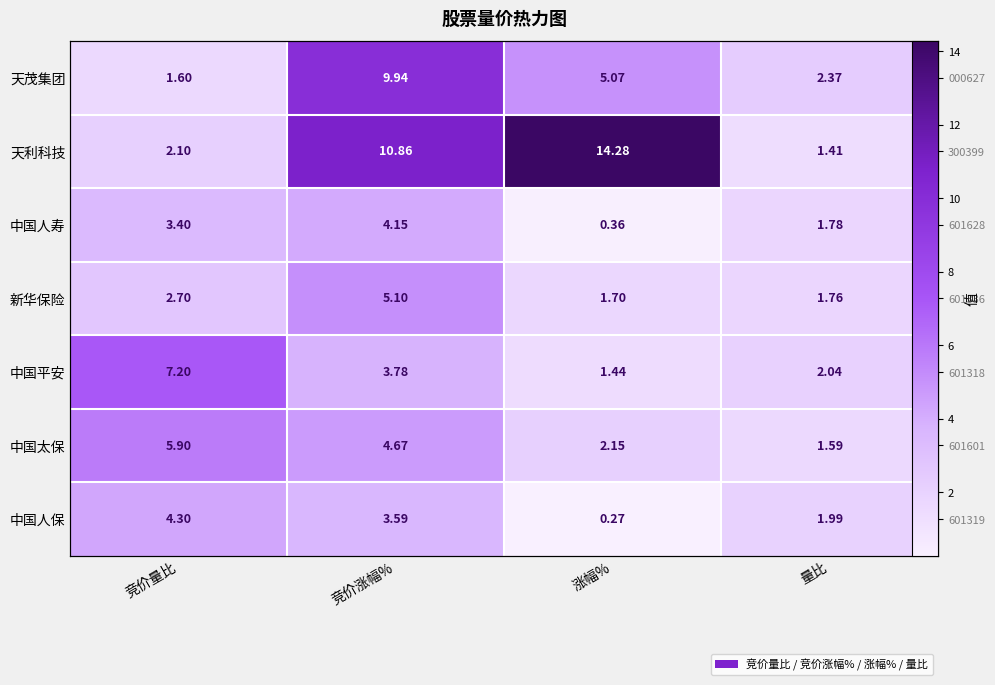

How many data points in 天利科技 are above 10?

2